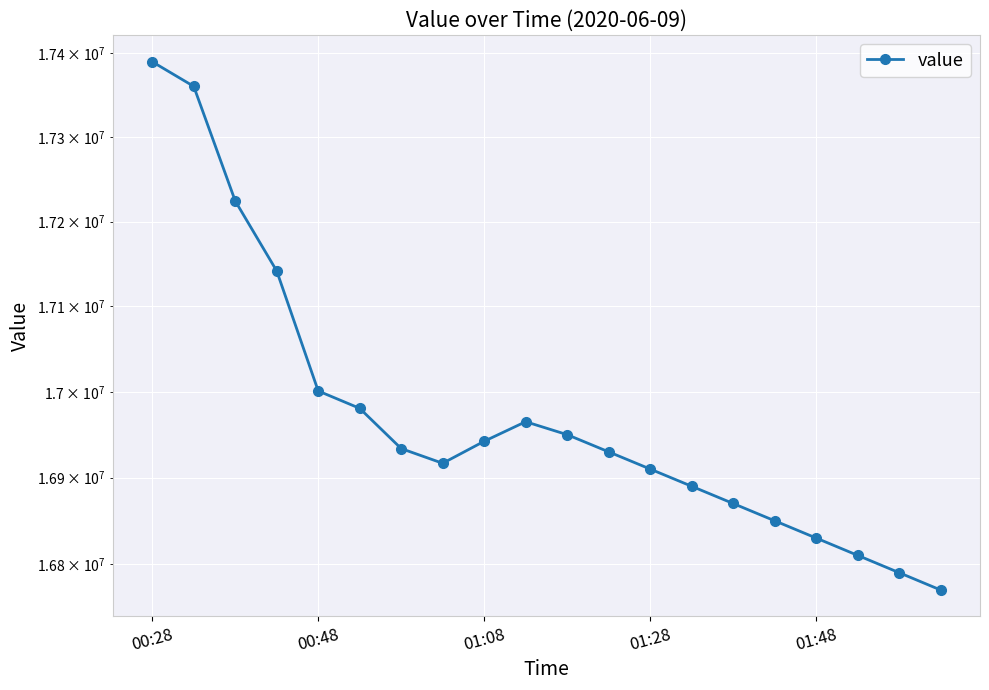

What is the difference between the maximum and second lowest values?

600100